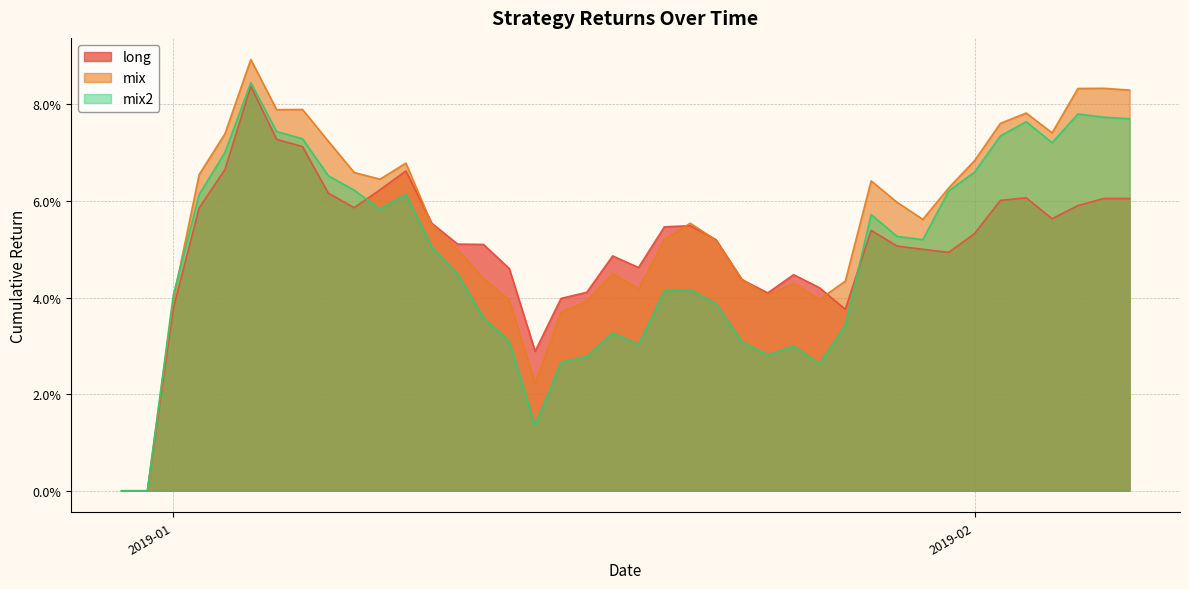

Reading left to right, transcribe all the data shown in this chart.

long: 0.0	0.0	0.0	0.1	0.1	0.1	0.1	0.1	0.1	0.1	0.1	0.1	0.1	0.1	0.1	0.0	0.0	0.0	0.0	0.0	0.0	0.1	0.1	0.1	0.0	0.0	0.0	0.0	0.0	0.1	0.1	0.1	0.0	0.1	0.1	0.1	0.1	0.1	0.1	0.1
mix: 0.0	0.0	0.0	0.1	0.1	0.1	0.1	0.1	0.1	0.1	0.1	0.1	0.1	0.0	0.0	0.0	0.0	0.0	0.0	0.0	0.0	0.1	0.1	0.1	0.0	0.0	0.0	0.0	0.0	0.1	0.1	0.1	0.1	0.1	0.1	0.1	0.1	0.1	0.1	0.1
mix2: 0.0	0.0	0.0	0.1	0.1	0.1	0.1	0.1	0.1	0.1	0.1	0.1	0.1	0.0	0.0	0.0	0.0	0.0	0.0	0.0	0.0	0.0	0.0	0.0	0.0	0.0	0.0	0.0	0.0	0.1	0.1	0.1	0.1	0.1	0.1	0.1	0.1	0.1	0.1	0.1